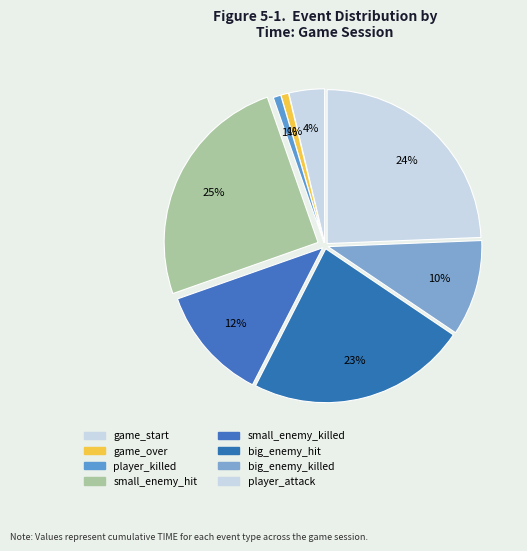

To the nearest percent, what is the difference between the largest and smallest slice percentages?

24%